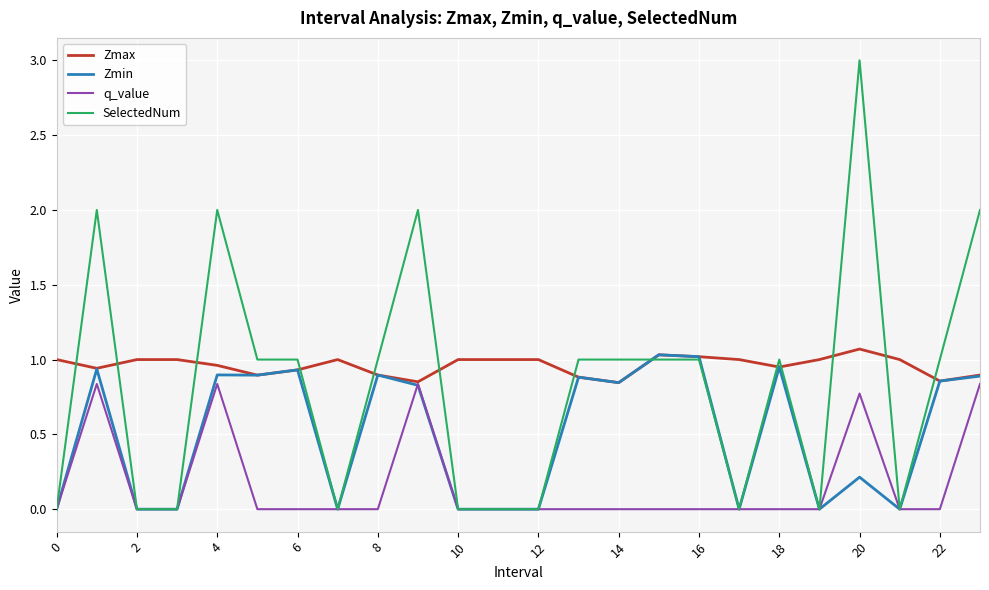

Rank the series by their average value, from highest to lowest.

Zmax, SelectedNum, Zmin, q_value